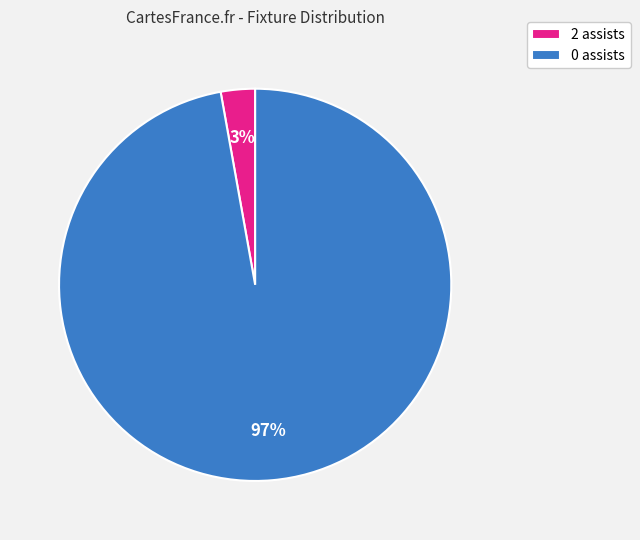

Rank the categories by value from highest to lowest.

0 assists, 2 assists